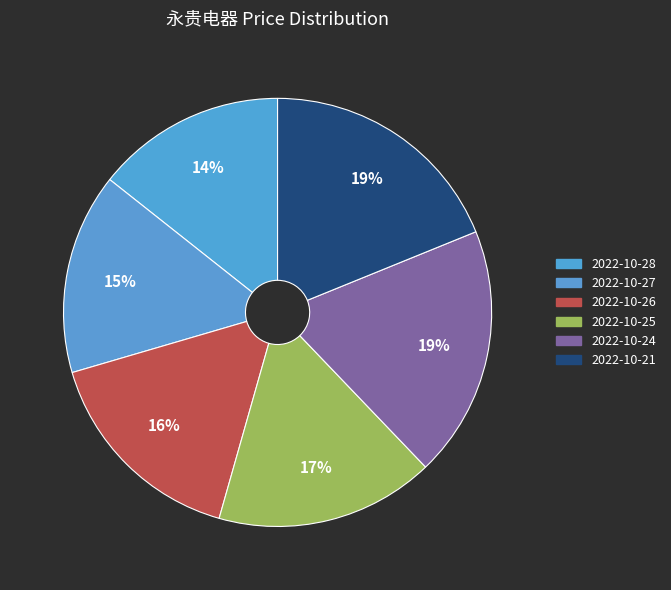

To the nearest percent, what is the average slice percentage?

17%